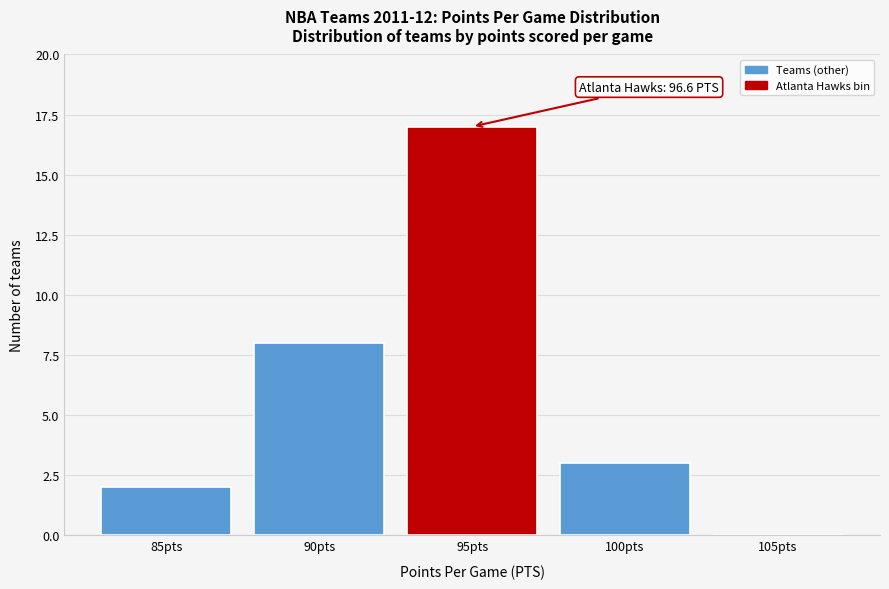

Reading left to right, what are all the values shown in this chart?

85pts=2	90pts=8	95pts=17	100pts=3	105pts=0